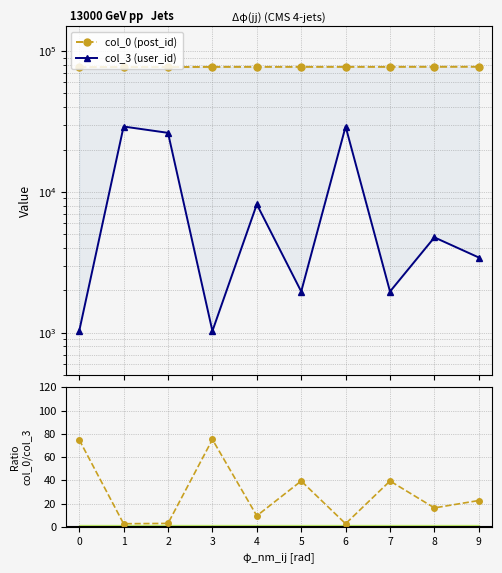

The value of col_0 / col_3 at 2 is 2.9. True or false?

True